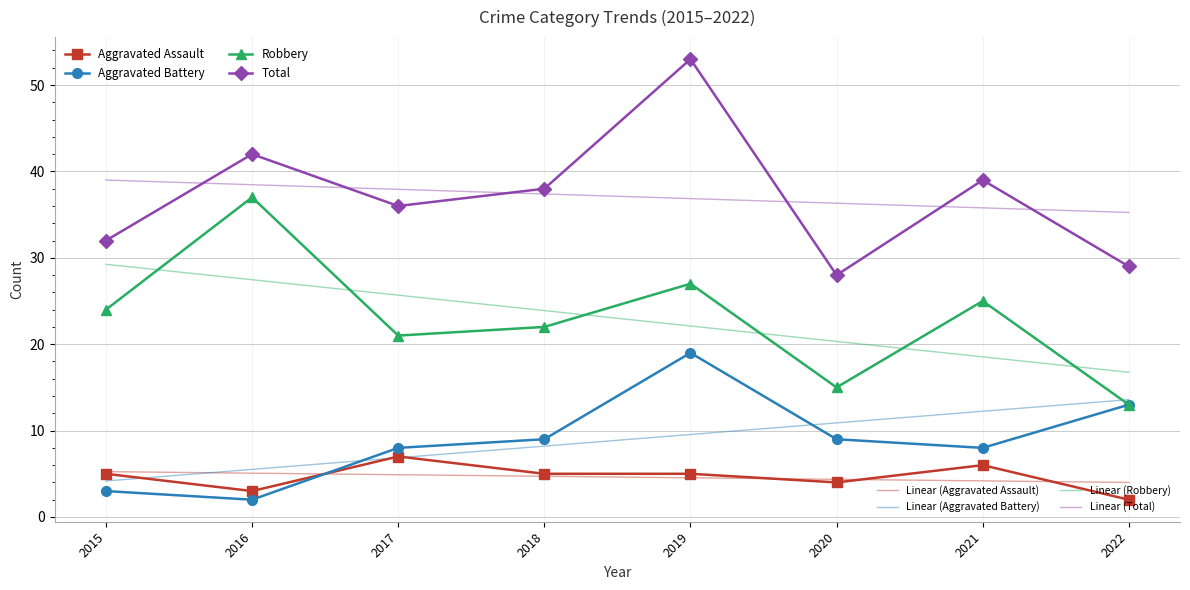

What is the spread (max minus min) of values at 2016?

40.0